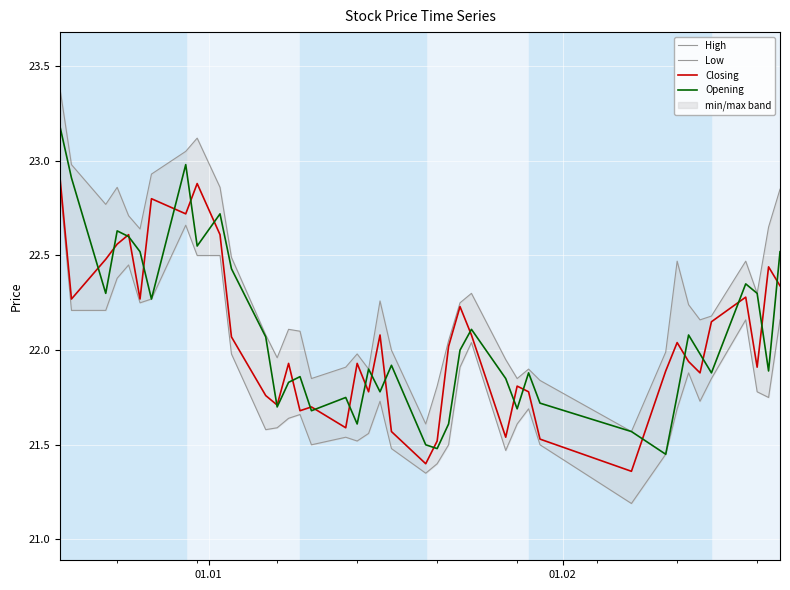

What is the highest value of the Opening series?

23.2